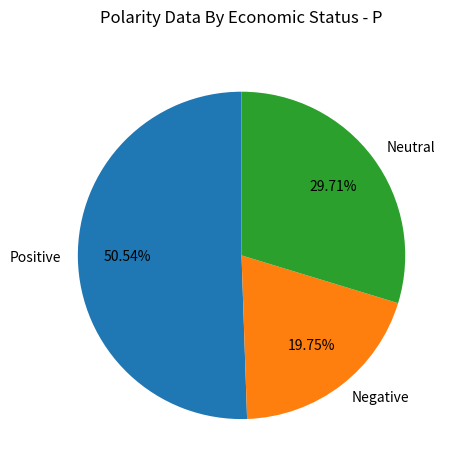

To the nearest percent, what is the average slice percentage?

33%